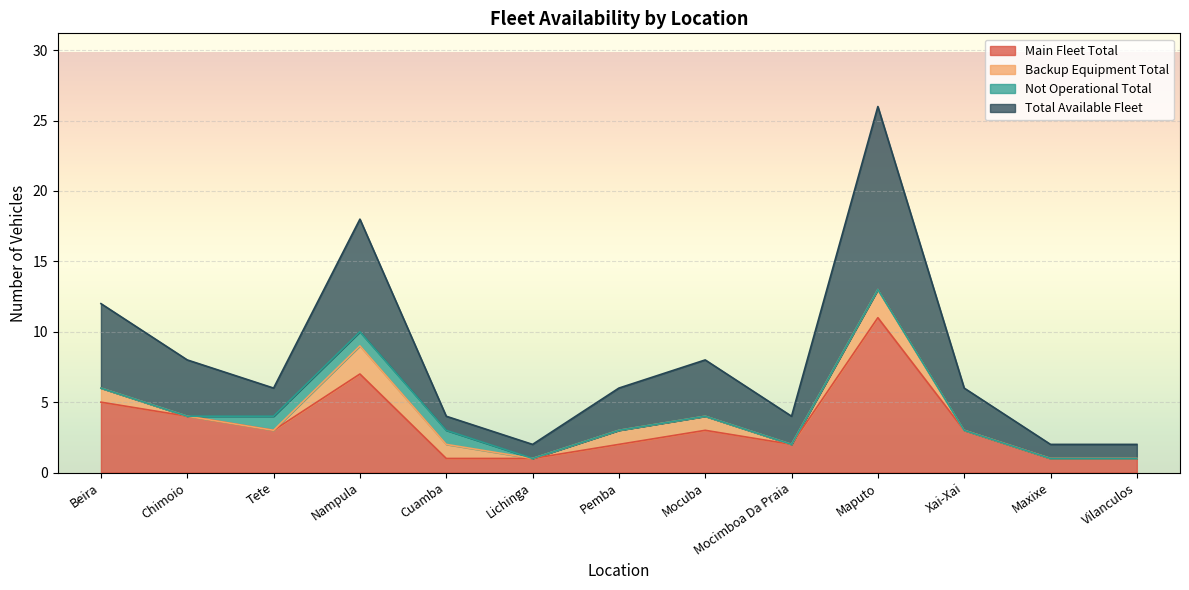

How many lines are shown in the chart?

4